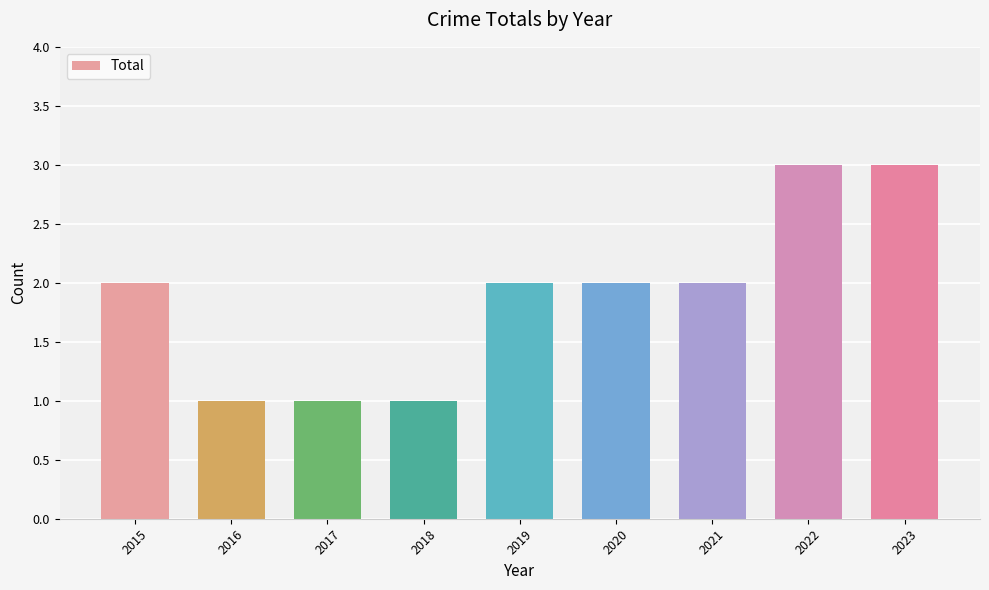

How many series are shown in this chart?

1